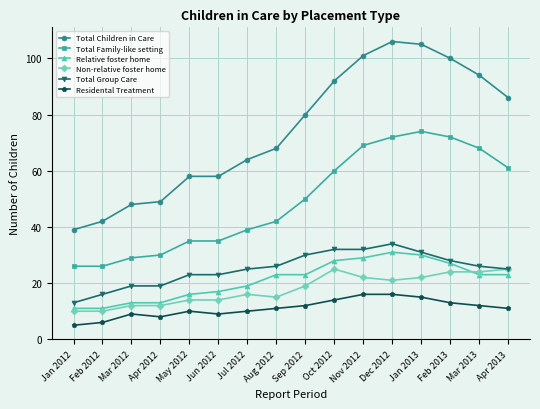

What is the sum of all Total Family-like setting values?

788